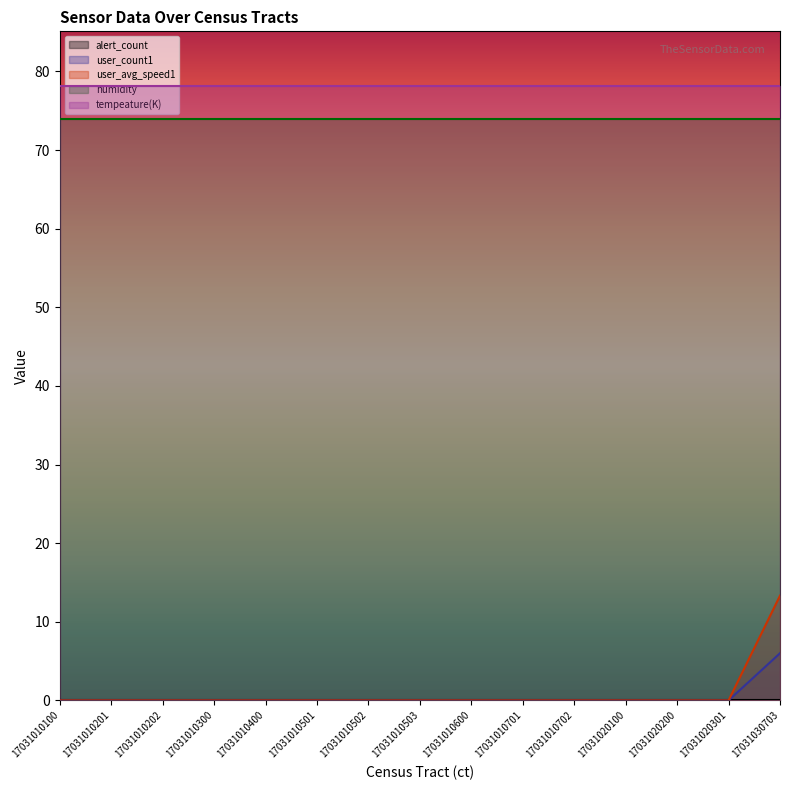

Which series has the widest spread of values?

user_avg_speed1